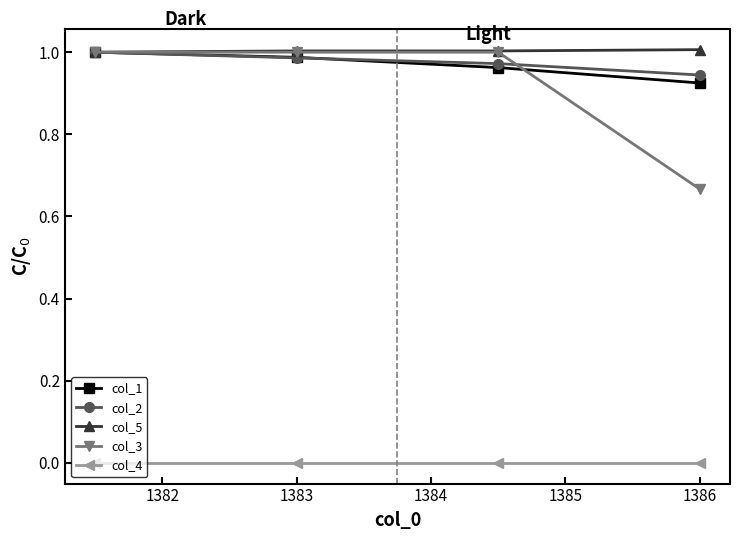

True or false: col_4 and col_1 cross at least once.

False